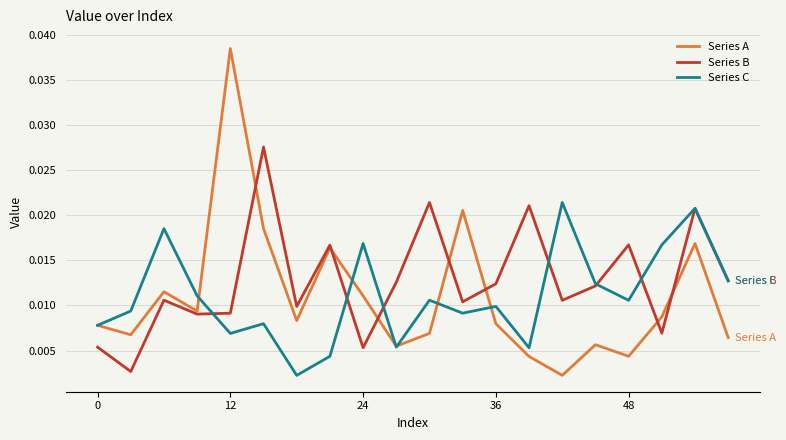

True or false: Series A and Series C intersect in this chart.

True